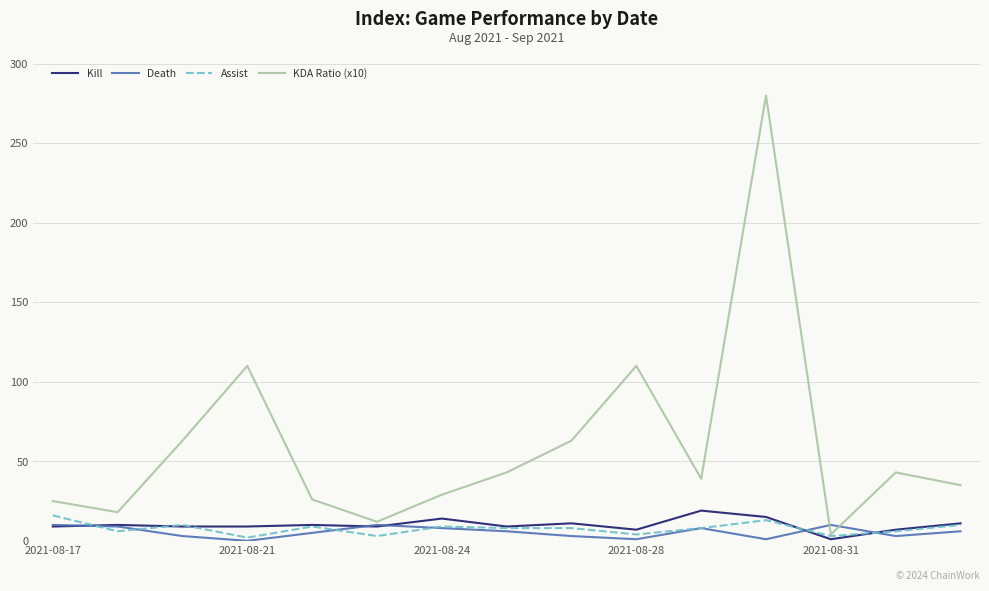

The value of Kill at 2021-08-21 is 9. True or false?

True